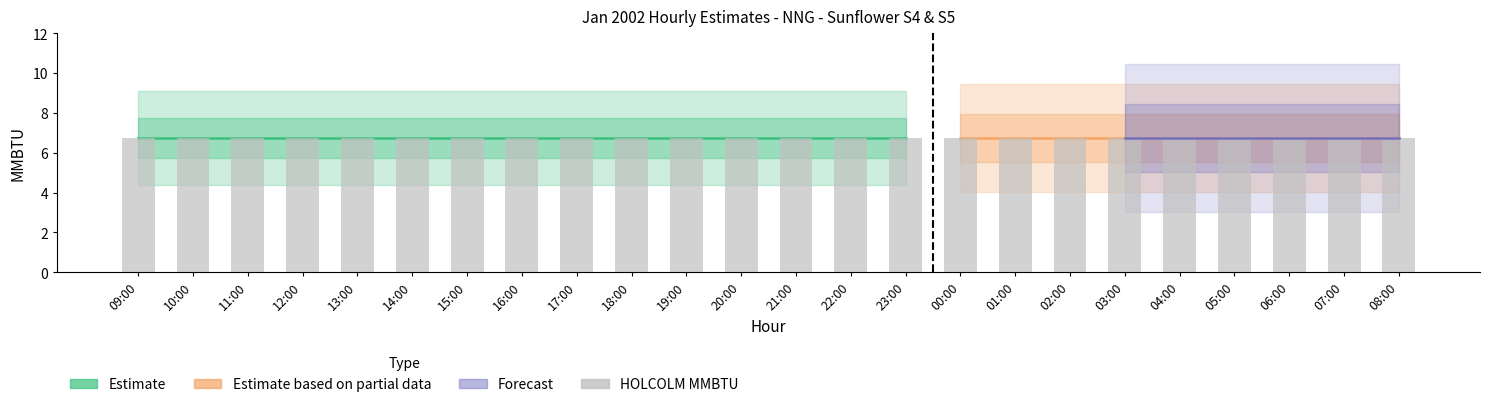

What is the total value across all series at 22:00?

13.5